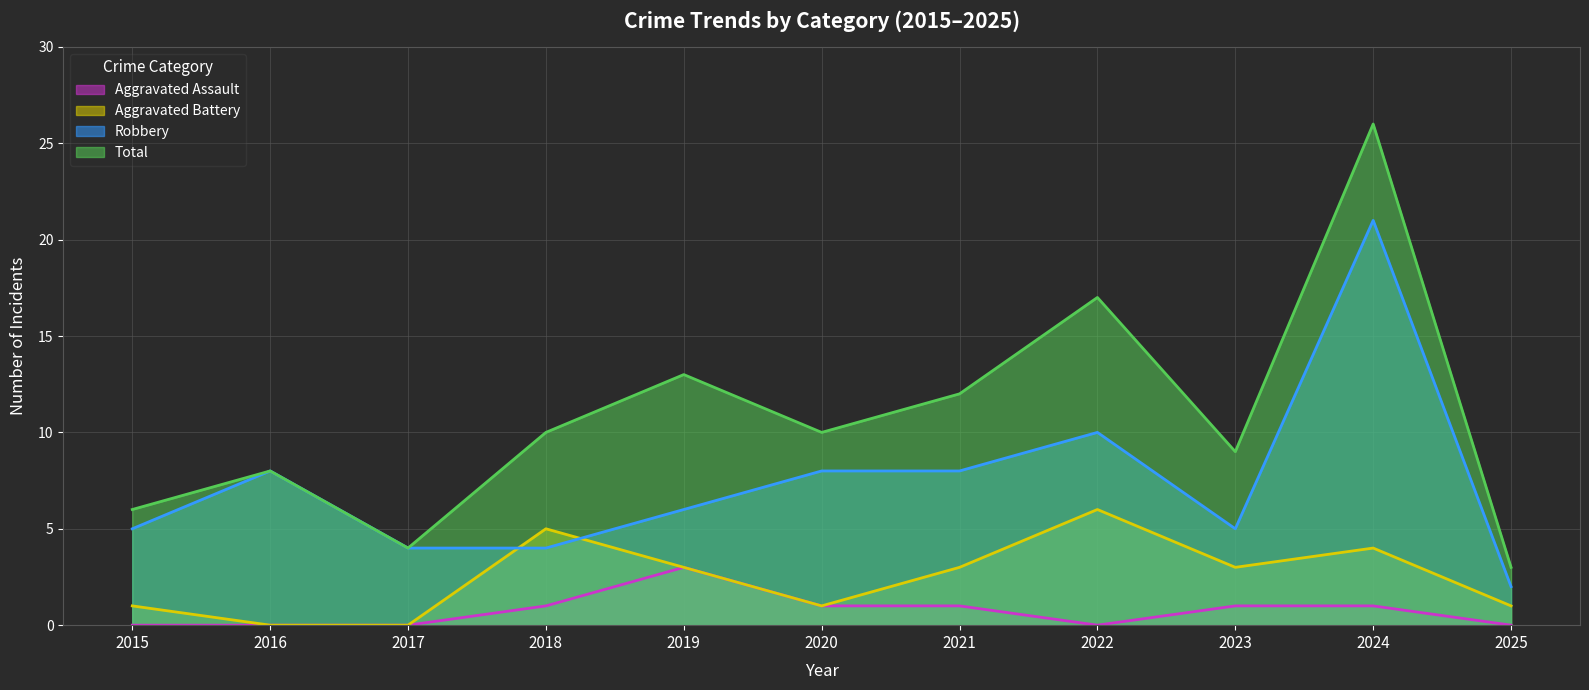

Does the chart display data point markers on the line(s)?

No